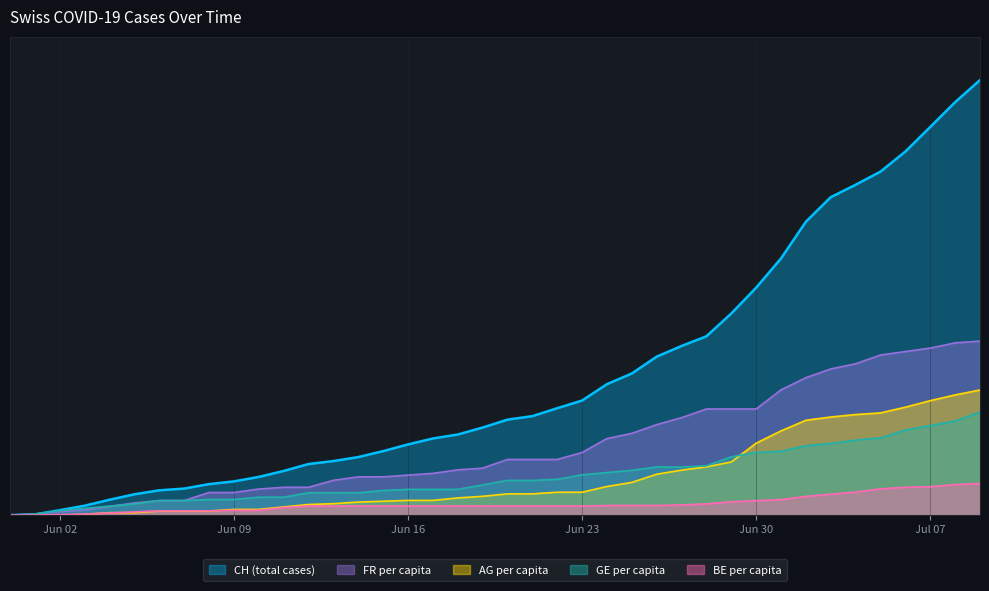

True or false: BE_pc has a value of 0.1 at 33.

False